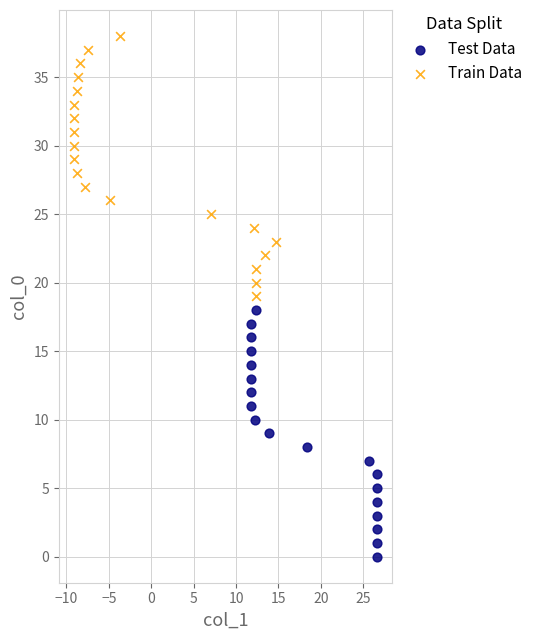

Which series reaches the minimum Y coordinate?

Test Data